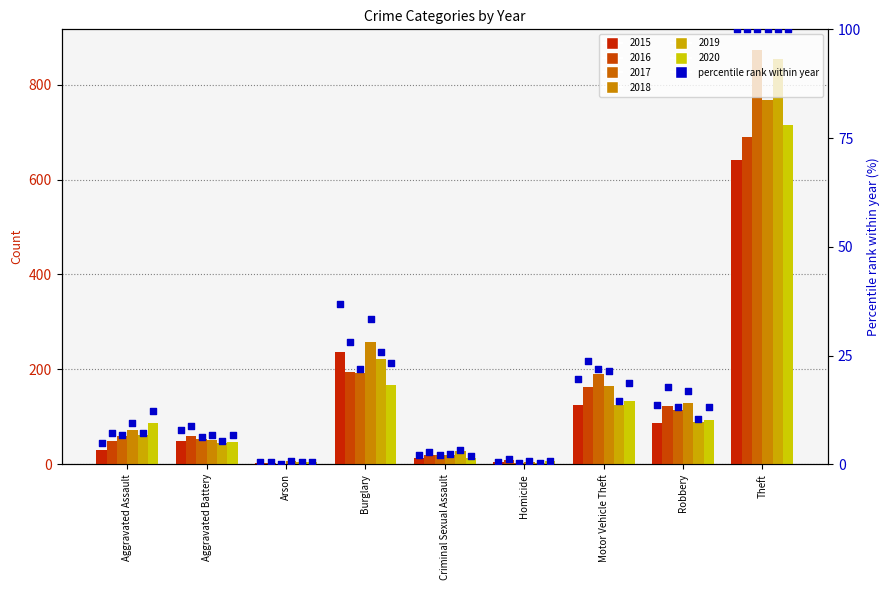

Between Robbery and Theft, which is larger?

Theft